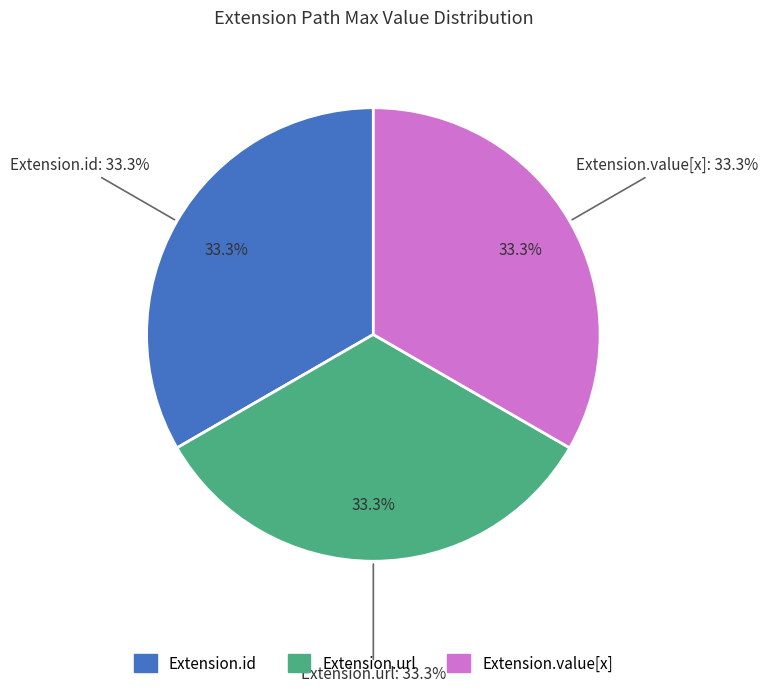

Is the sum of Extension.value[x] and Extension.extension greater than half?

Yes